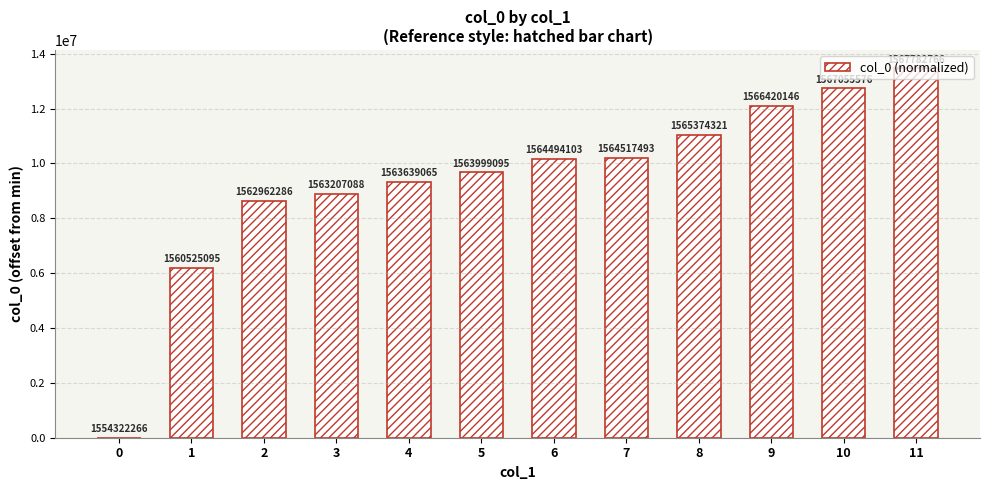

Where is the data nearest to the value 6730250?

1